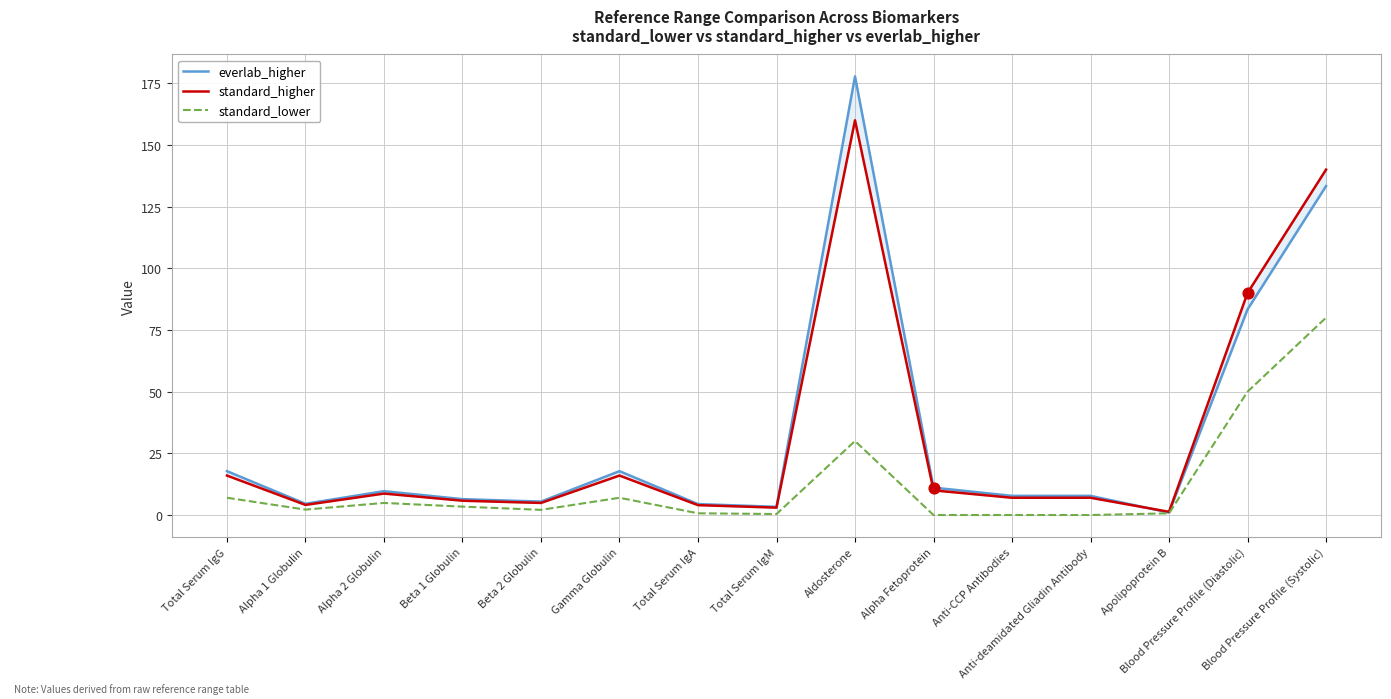

Which series has the largest total across all categories?

everlab_higher